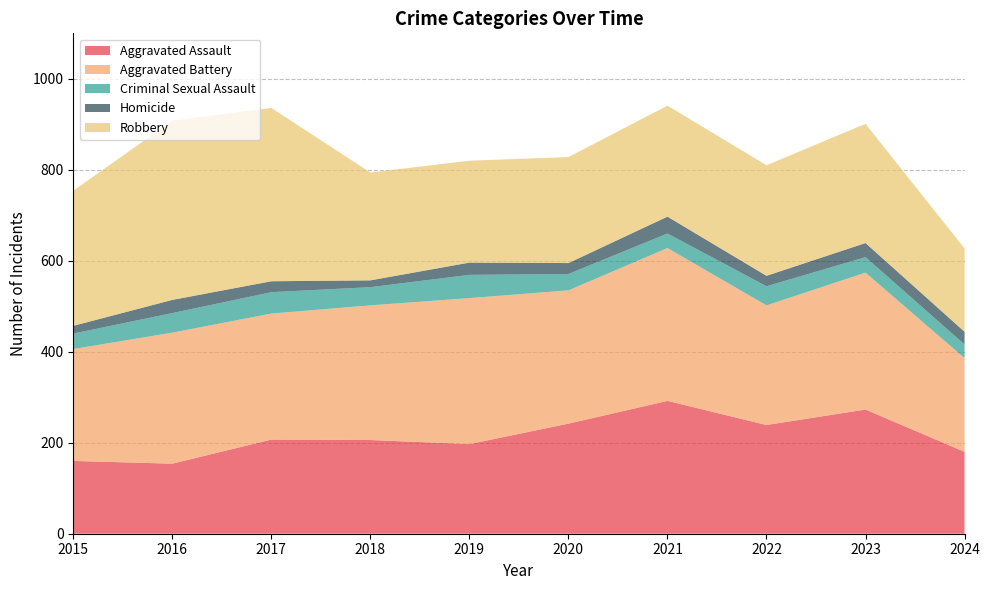

Reading left to right, list all the values displayed in this chart.

Aggravated Assault: 160	154	207	206	197	242	292	239	273	180
Aggravated Battery: 246	288	277	296	321	293	336	263	301	206
Criminal Sexual Assault: 34	43	47	40	51	36	32	42	34	30
Homicide: 17	29	24	15	27	24	37	23	31	28
Robbery: 297	394	381	237	224	233	244	243	262	183